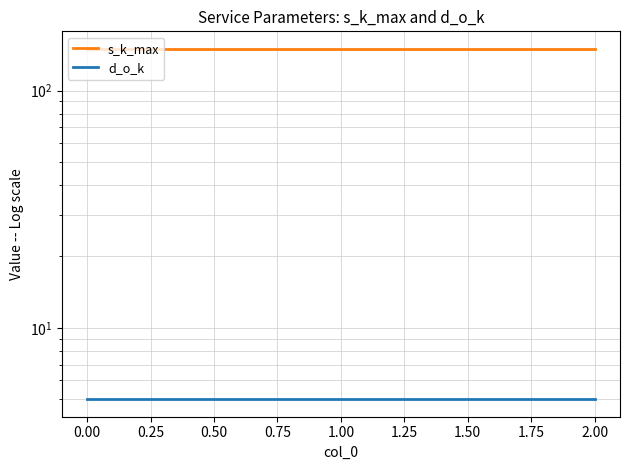

What is the minimum value shown in the chart?

5